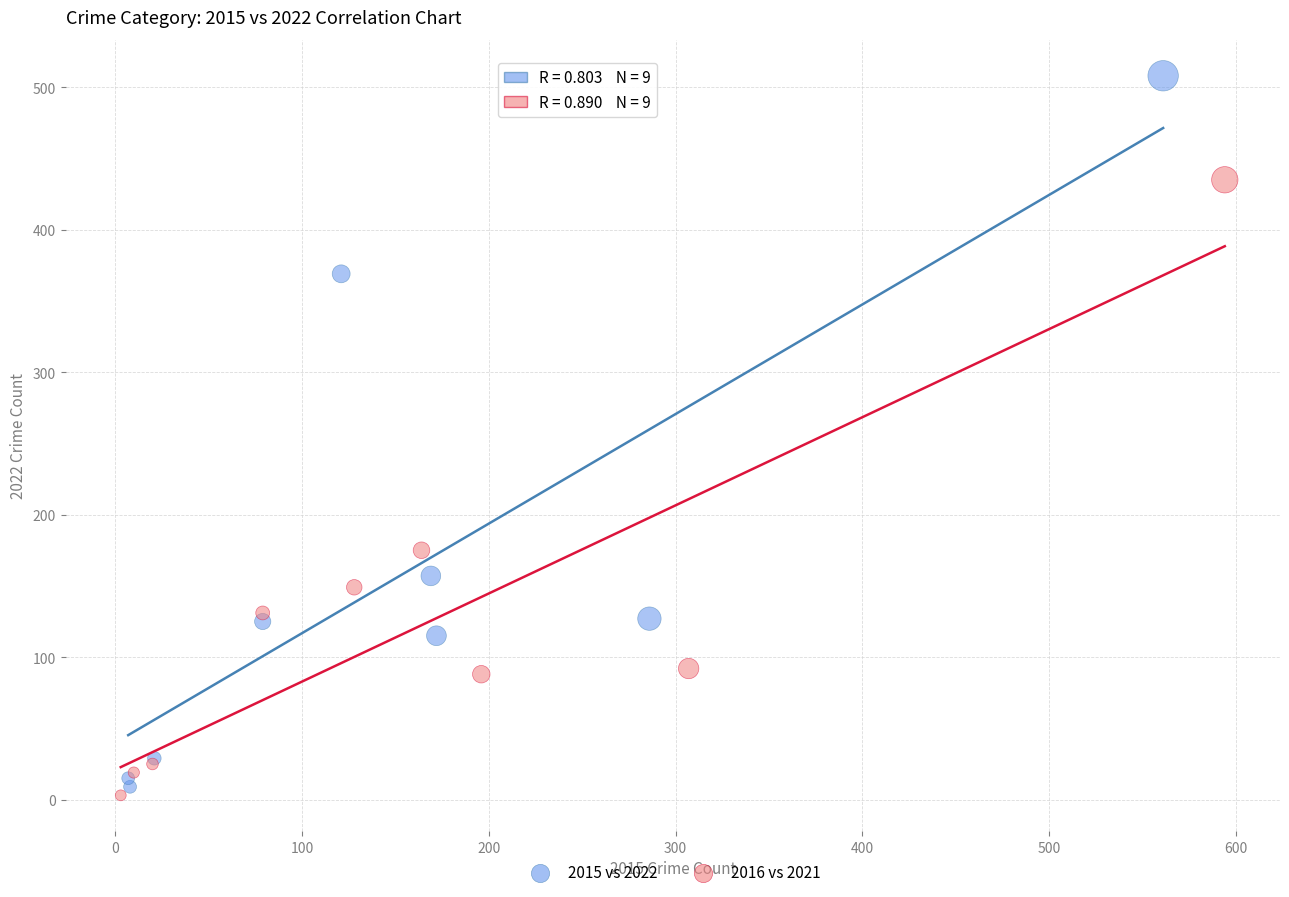

Which series has the largest Y range (max minus min)?

2015 vs 2022